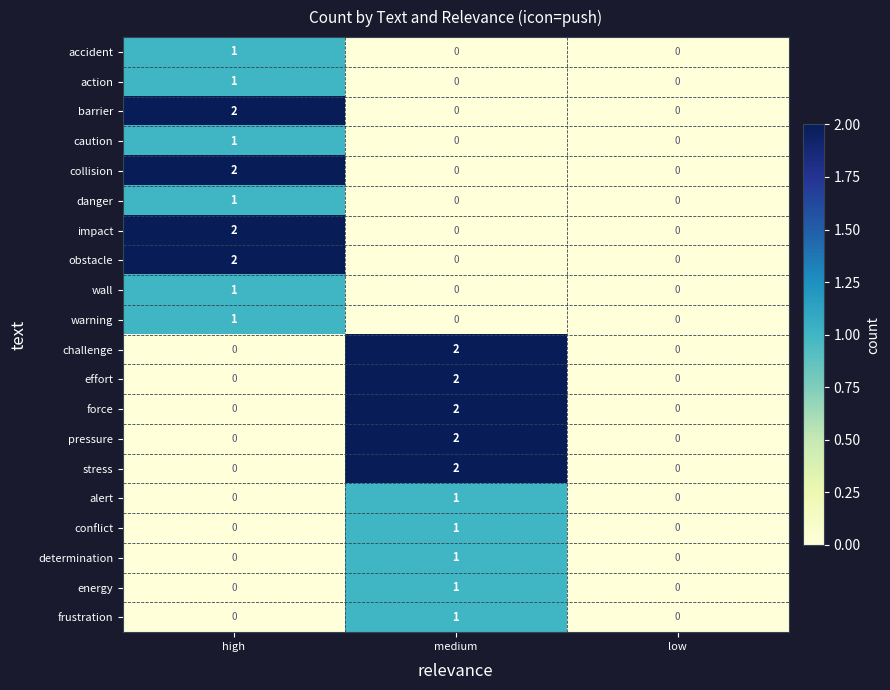

At which category is the sum across all series the highest?

medium